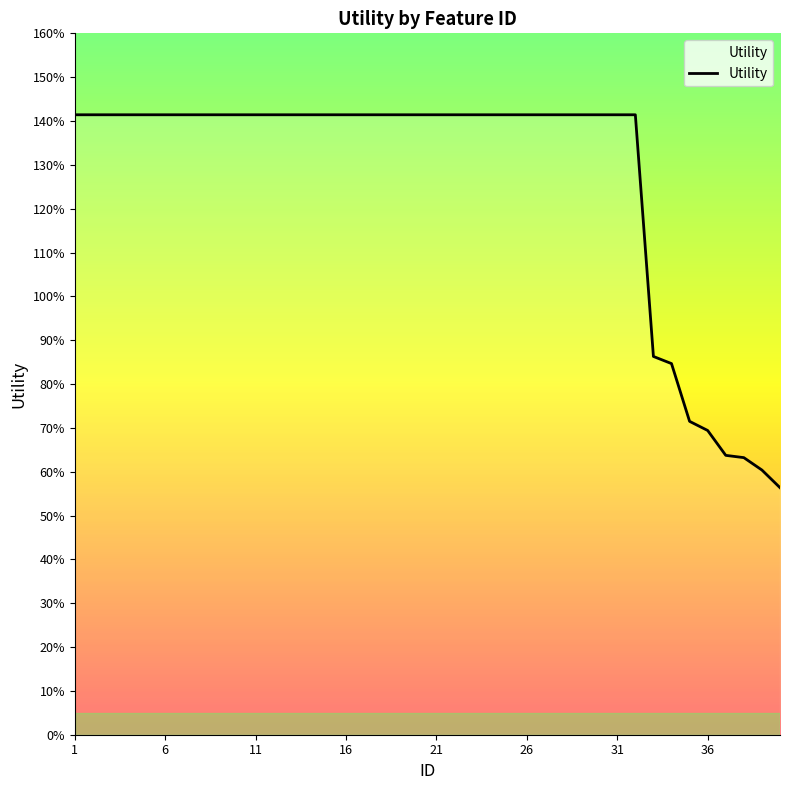

What is the value of the 14th point from the left?

1.4